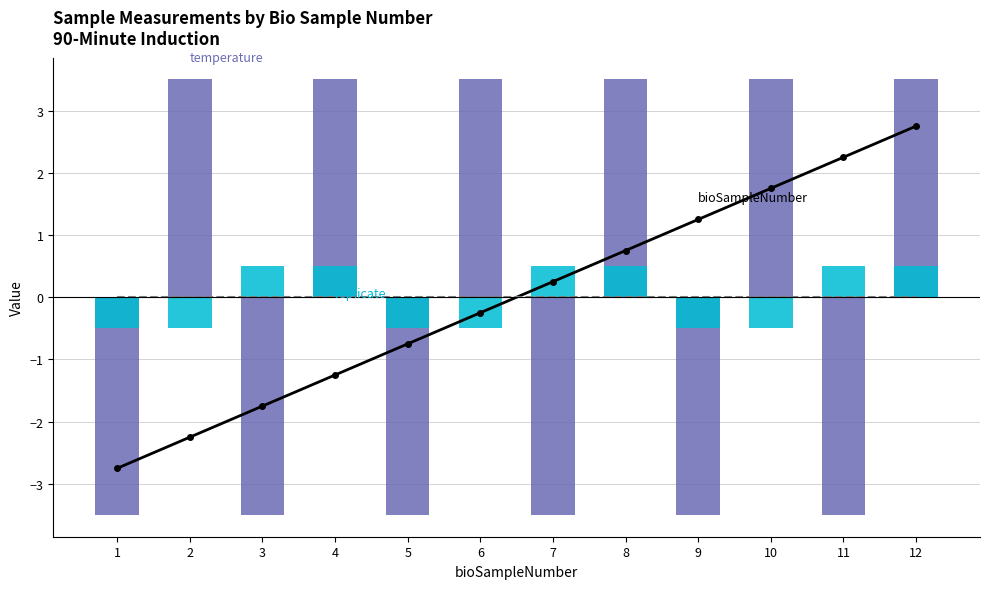

What is the value of the replicate bar at the 11th from the left?

0.5